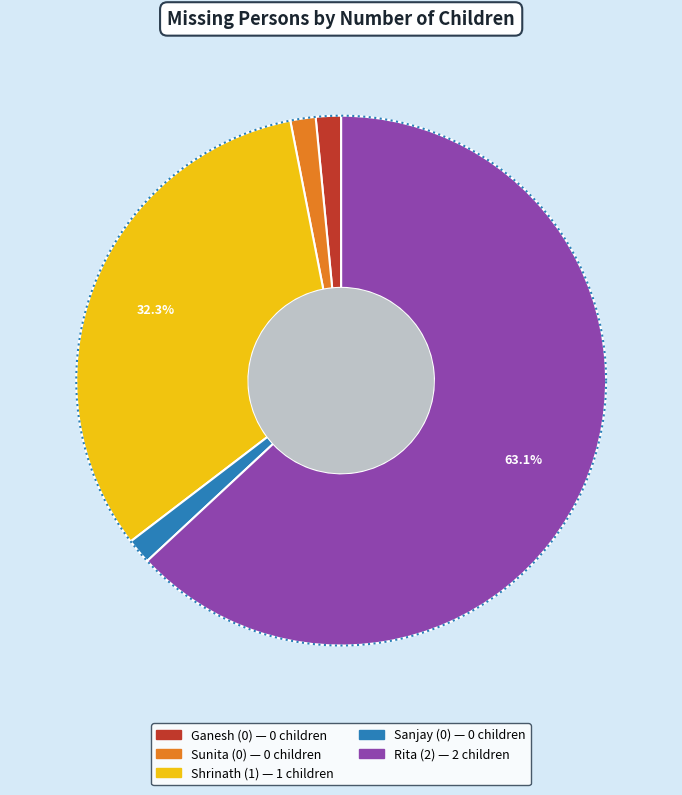

Does any single category account for the majority?

Yes